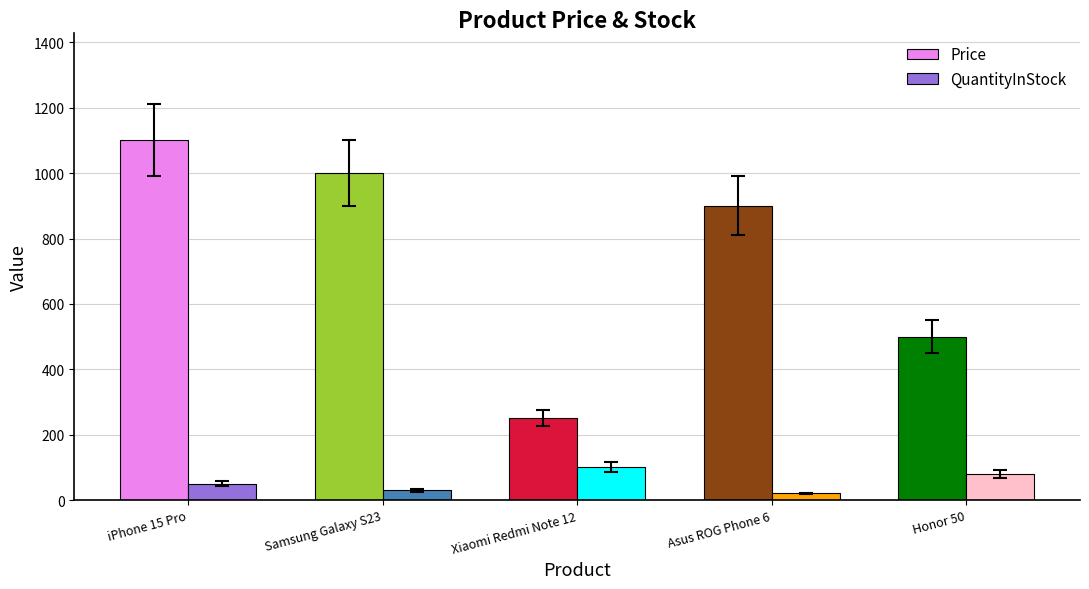

At Samsung Galaxy S23, list the series in order from smallest to largest.

QuantityInStock, Price